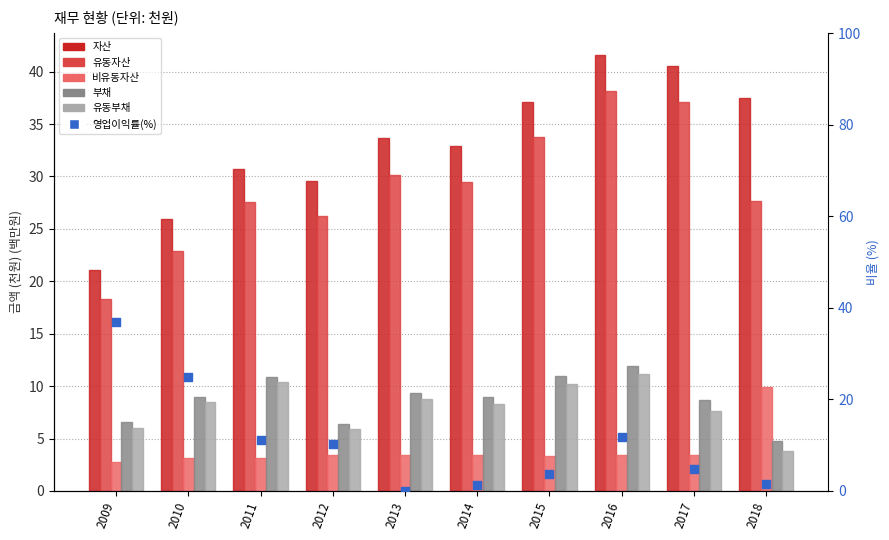

Which series reaches the maximum Y coordinate?

자산